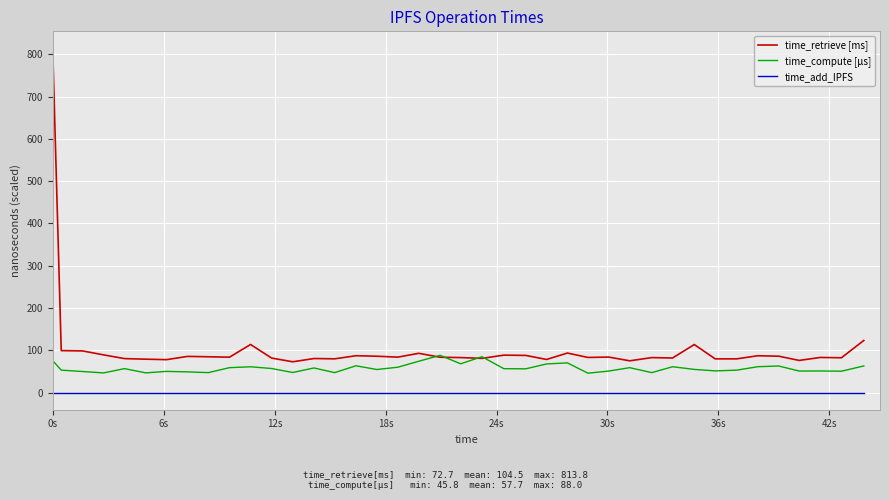

What is the maximum value for time_compute [µs]?

88.0